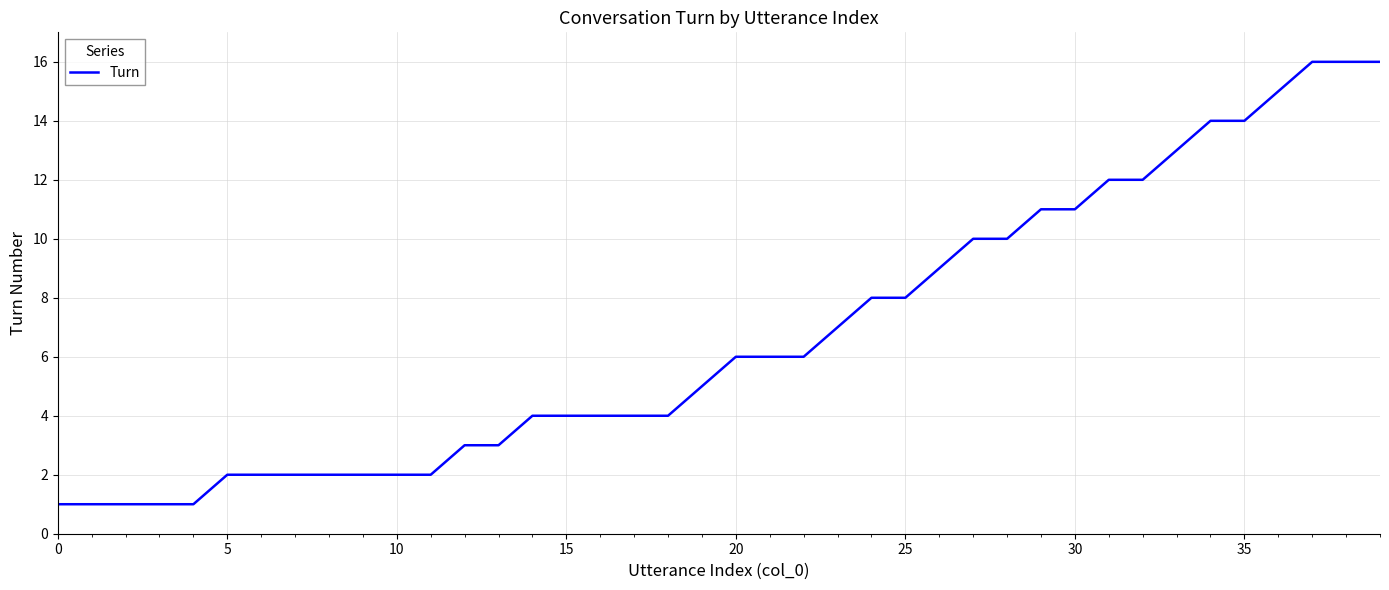

What is the difference between the maximum and minimum values?

15